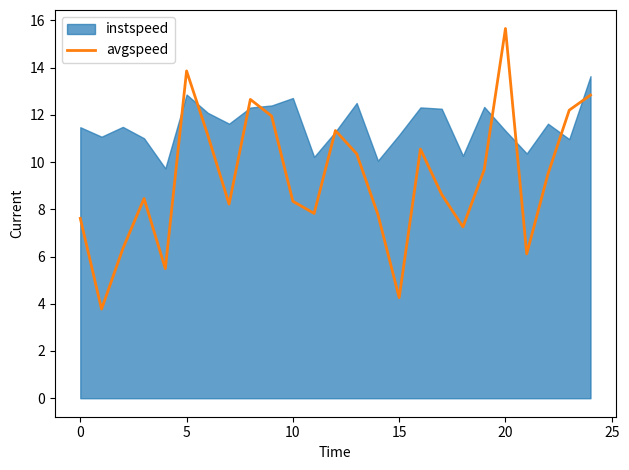

What value does the data have at 23?

12.2